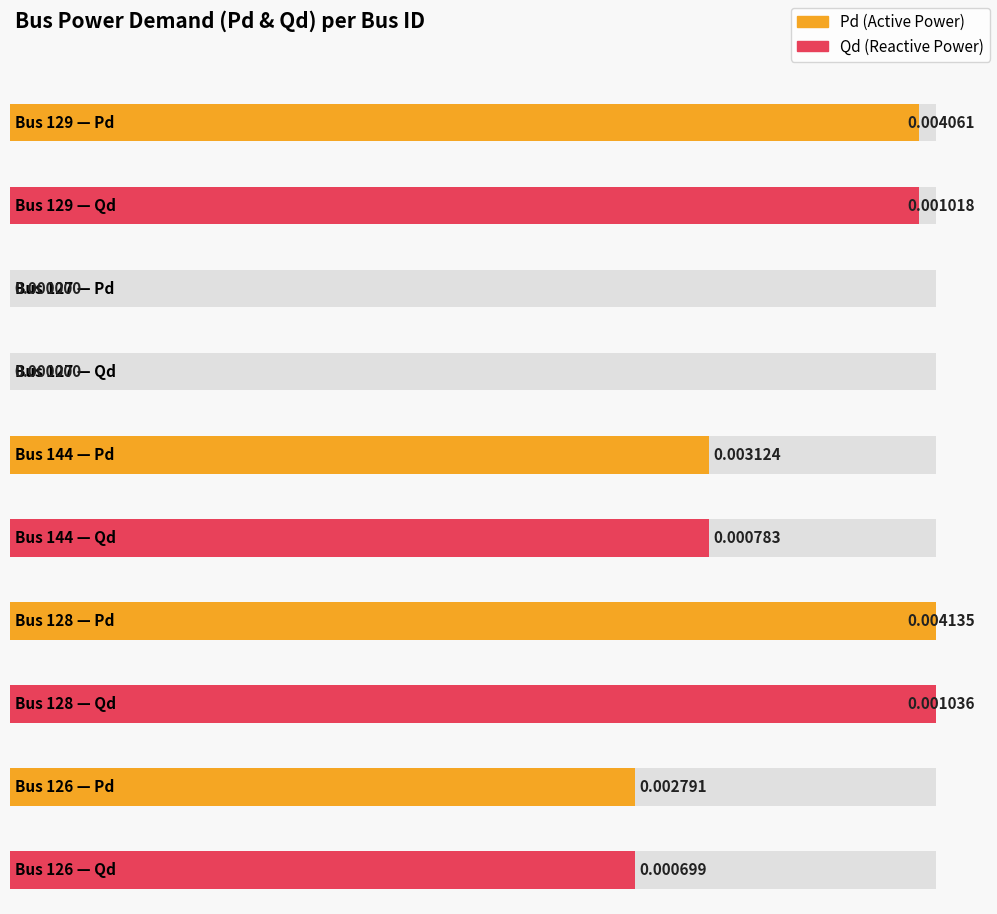

What is the label of the 5th bar from the left?

126